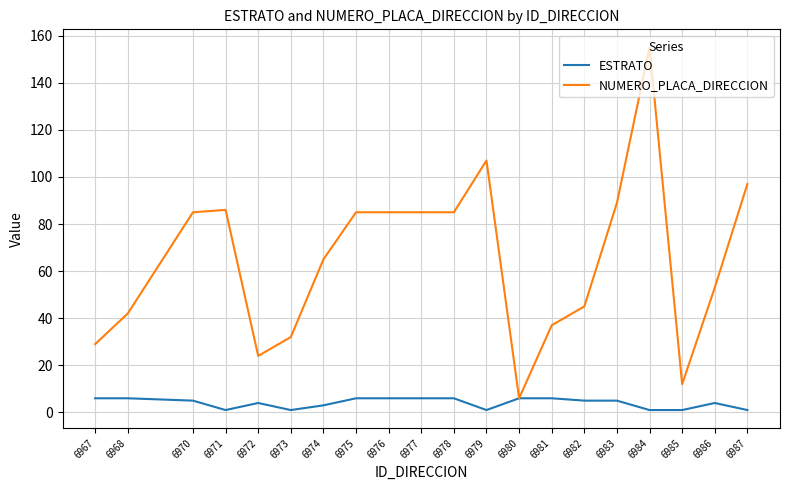

List the series in order of their overall mean, highest first.

NUMERO_PLACA_DIRECCION, ESTRATO